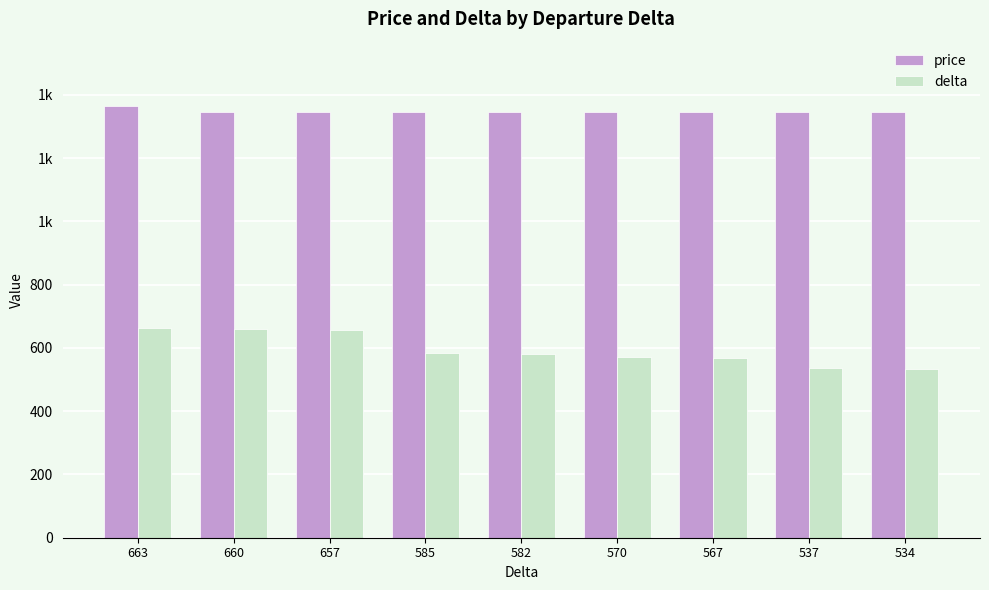

Does the chart contain stacked bars?

No